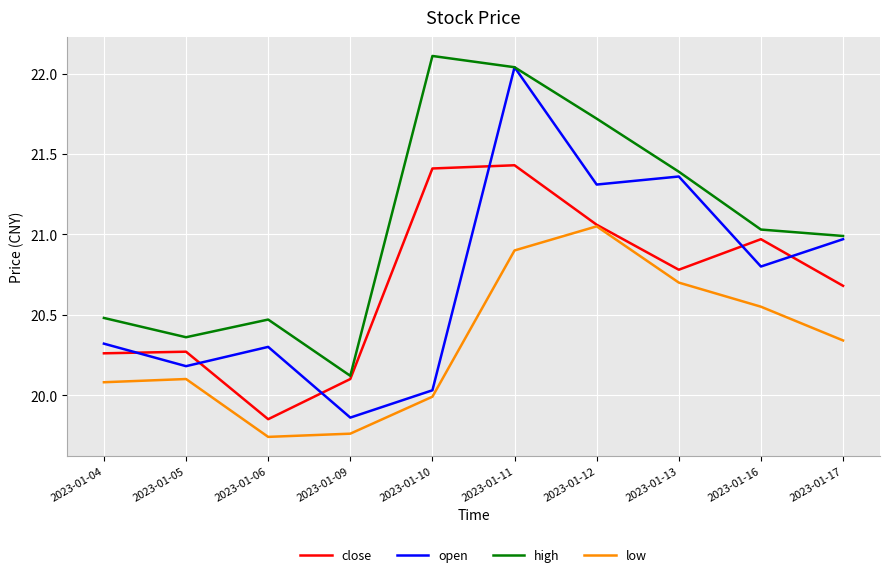

What is the spread (max minus min) of values at 2023-01-16?

0.5